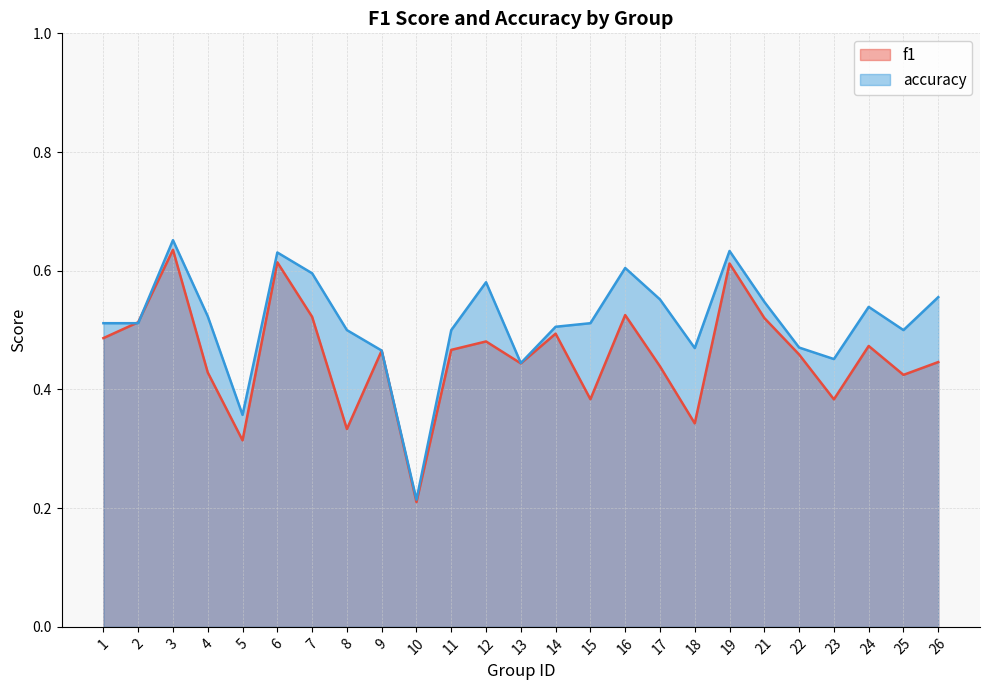

Count the accuracy values in the range 0 to 1.

25